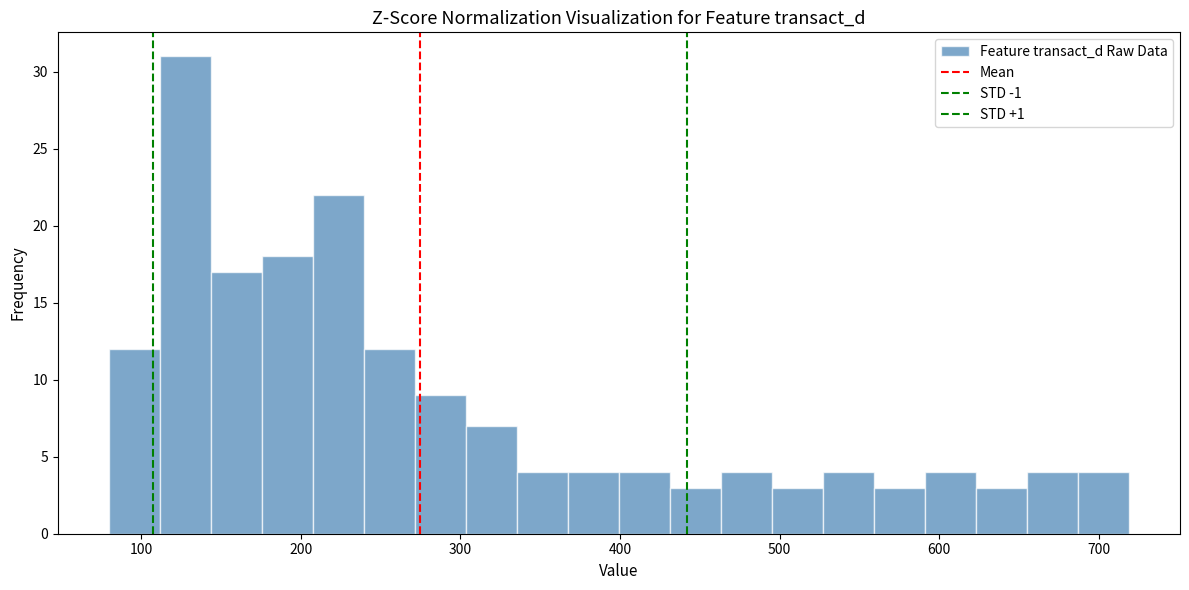

Around what value on the x-axis is the tallest bar? Give the approximate position of its centre, as read against the axis.

130